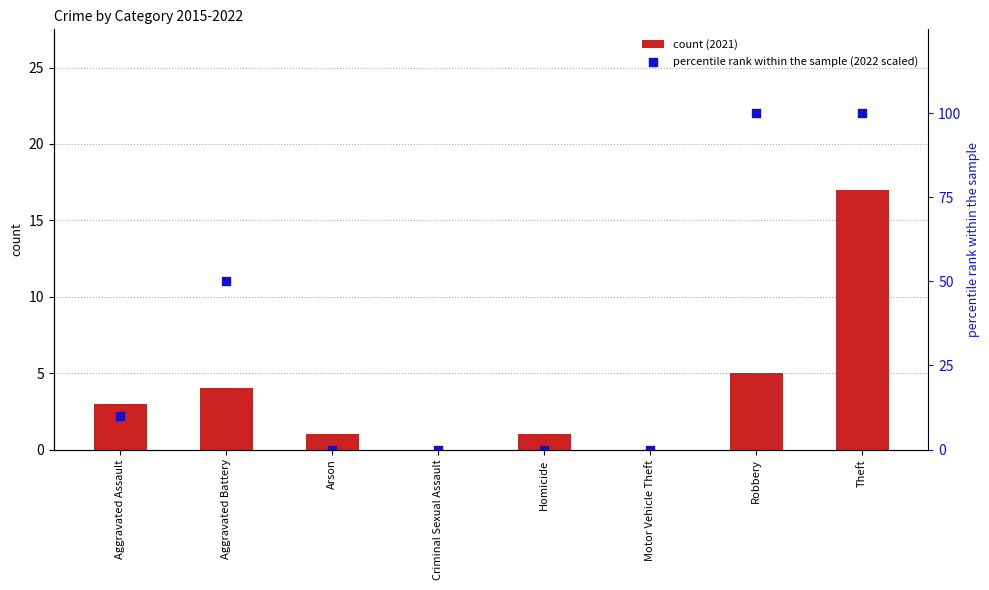

Which series contains the highest Y value?

percentile rank within the sample (2022 scaled)